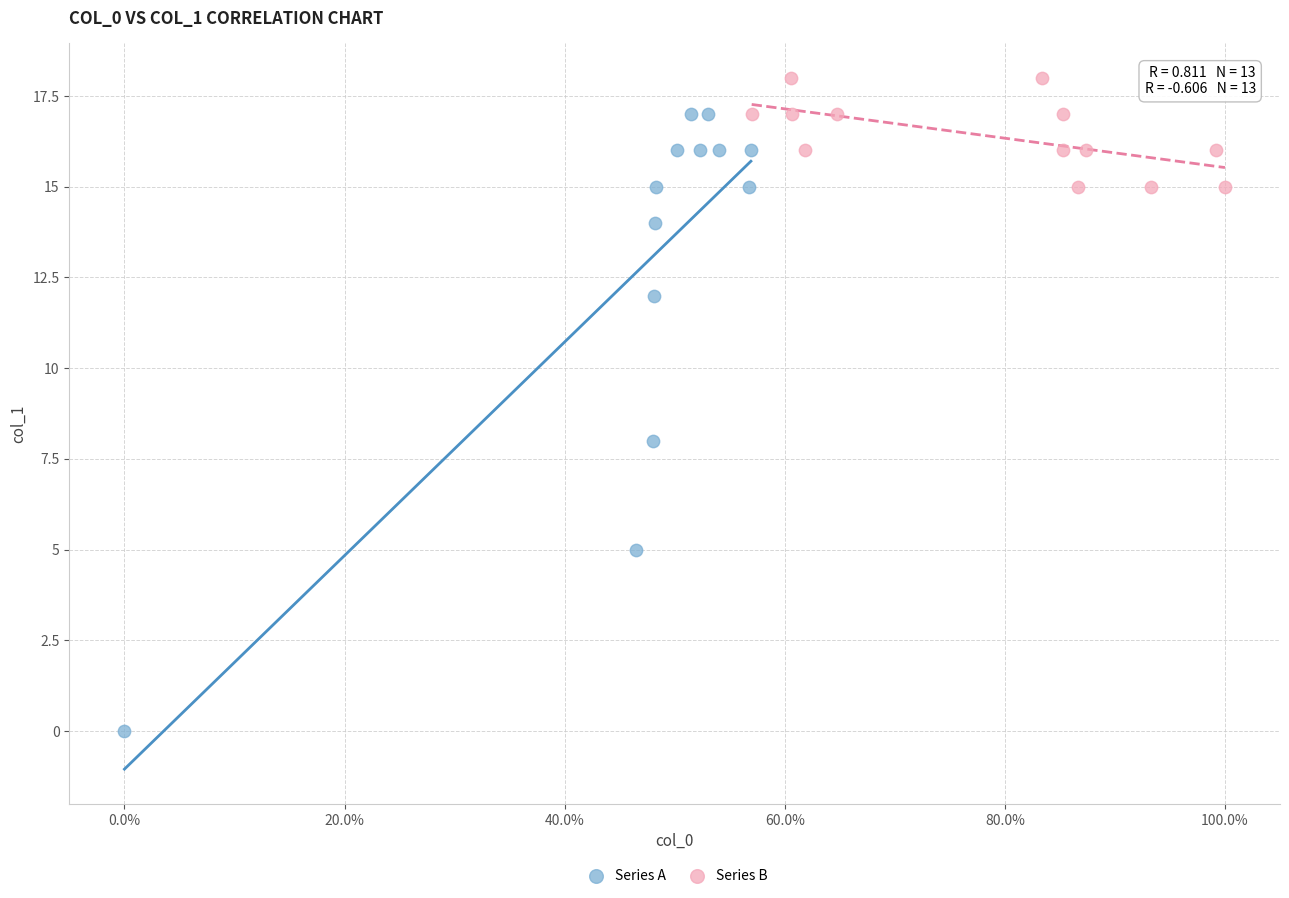

What are all the series names shown in the legend?

Series A, Series B